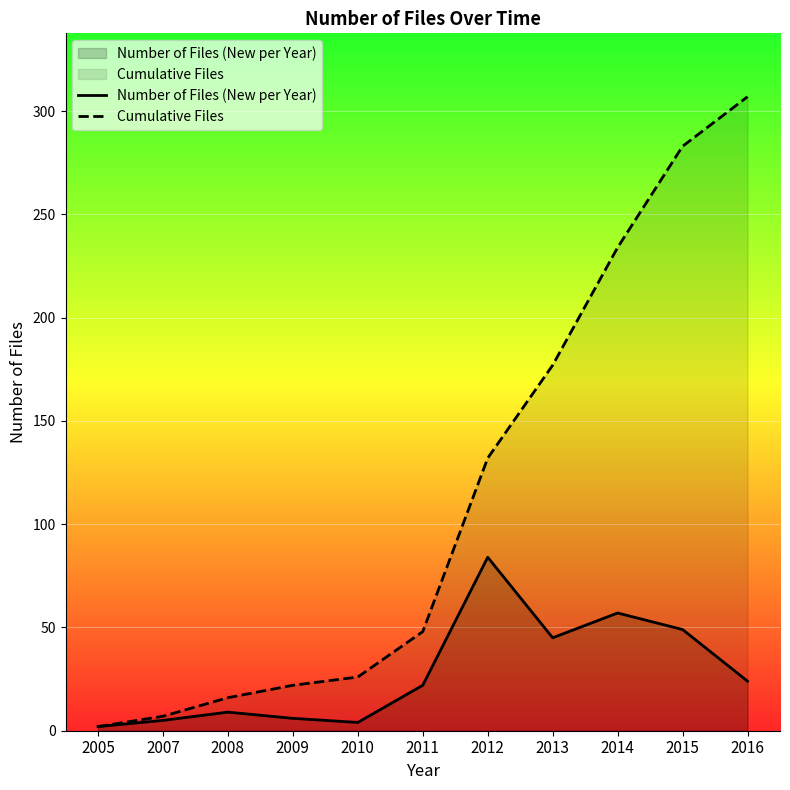

In Number of Files (New per Year), how many points are higher than both neighbors (excluding endpoints)?

3